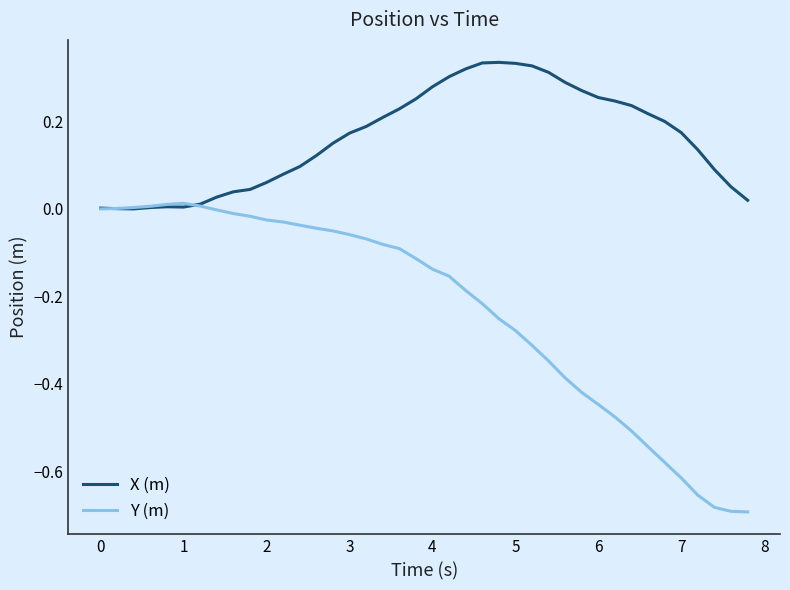

Which series has the largest total across all categories?

X (m)